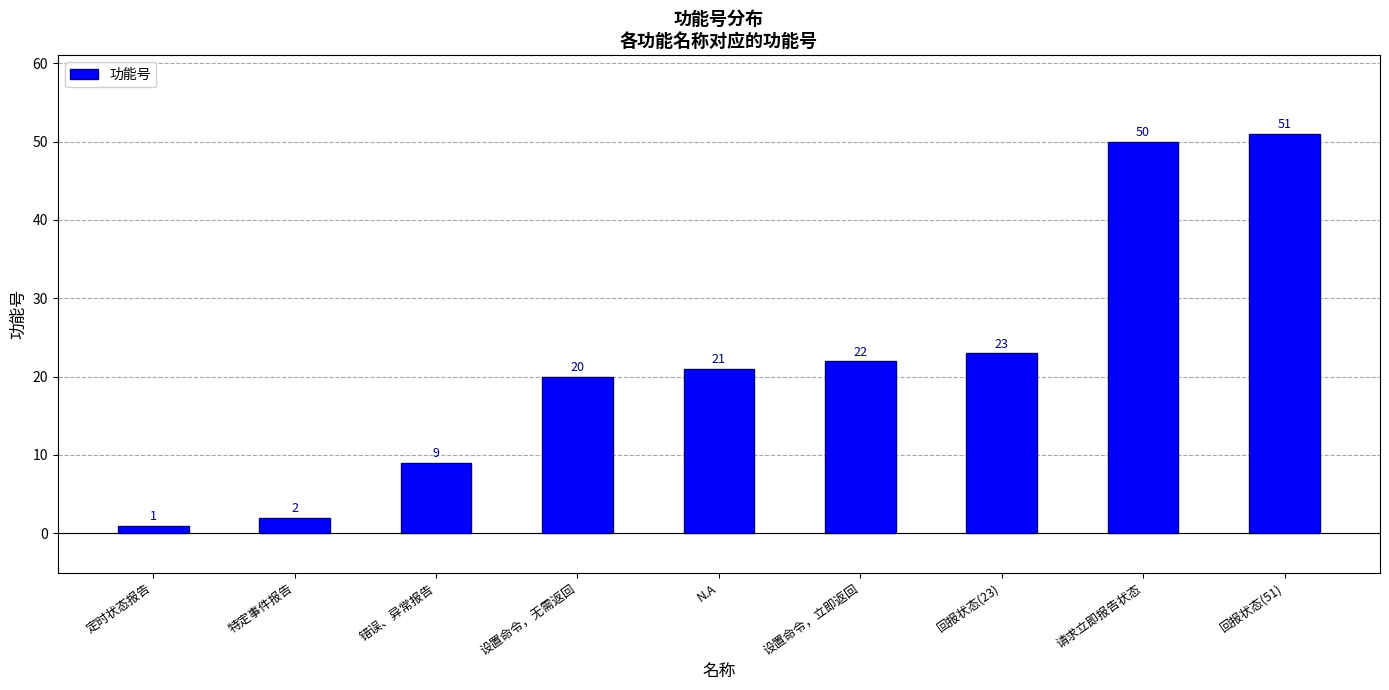

What is the label of the 8th bar from the left?

请求立即报告状态